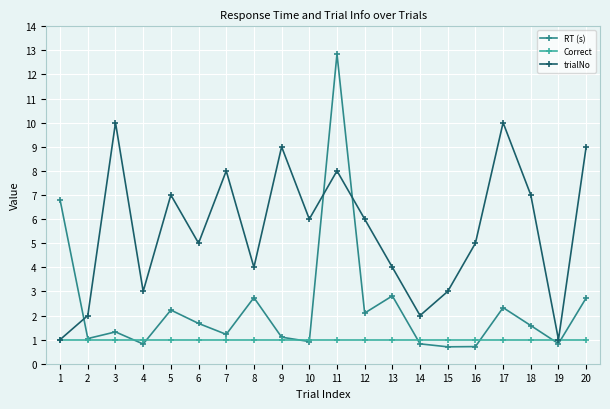

How many series are shown in this chart?

3